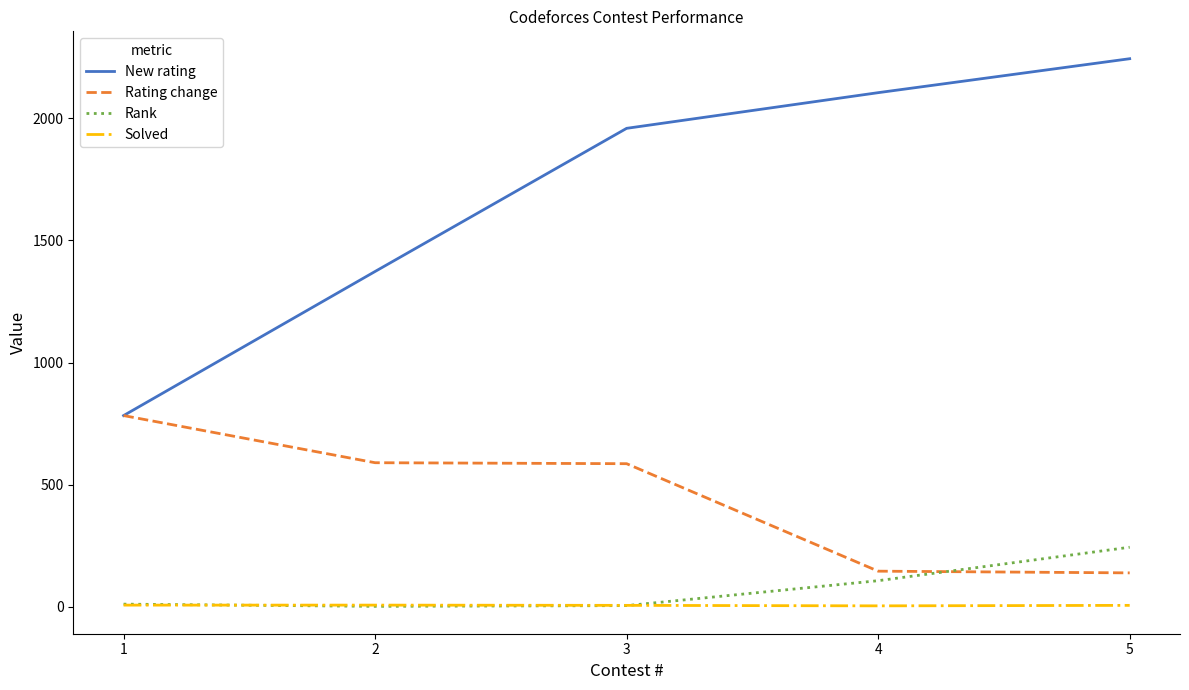

True or false: Solved and Rating change intersect in this chart.

False